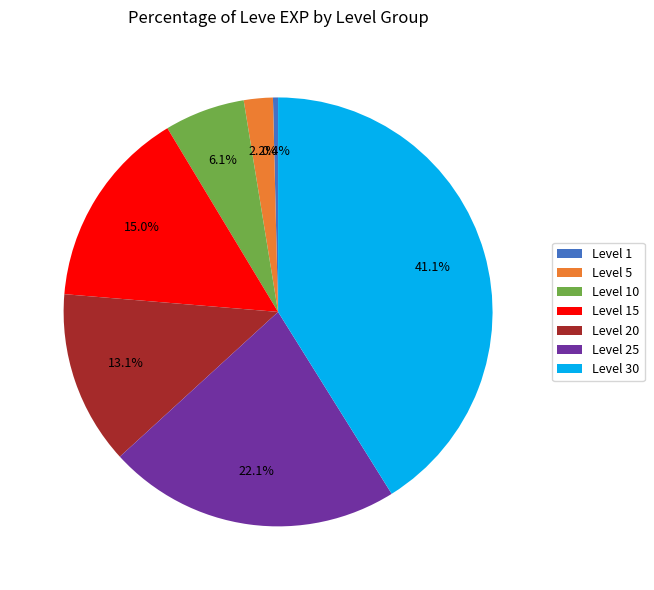

Do Level 10 and Level 15 together represent more than half of the pie?

No